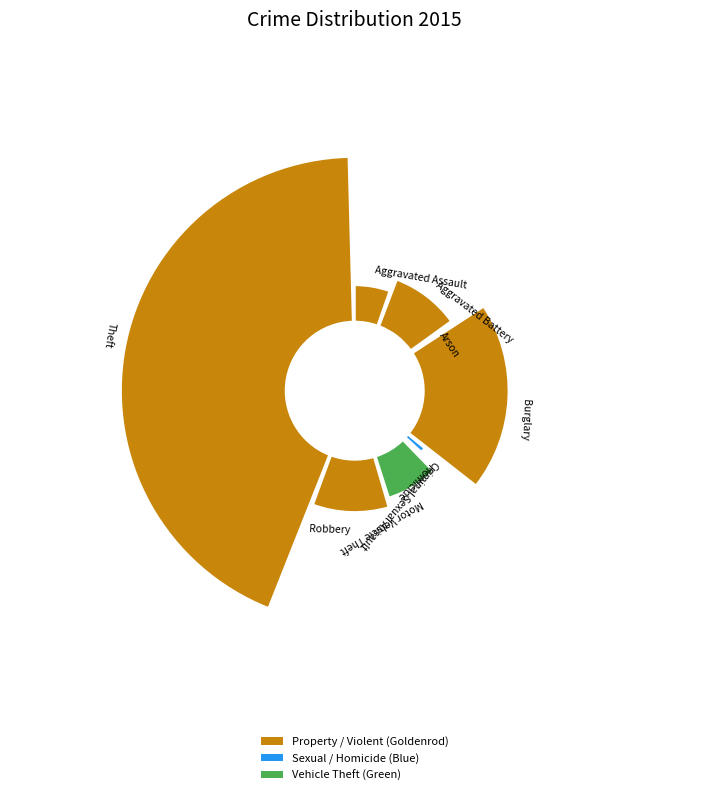

Which category has the biggest portion of the pie?

Theft